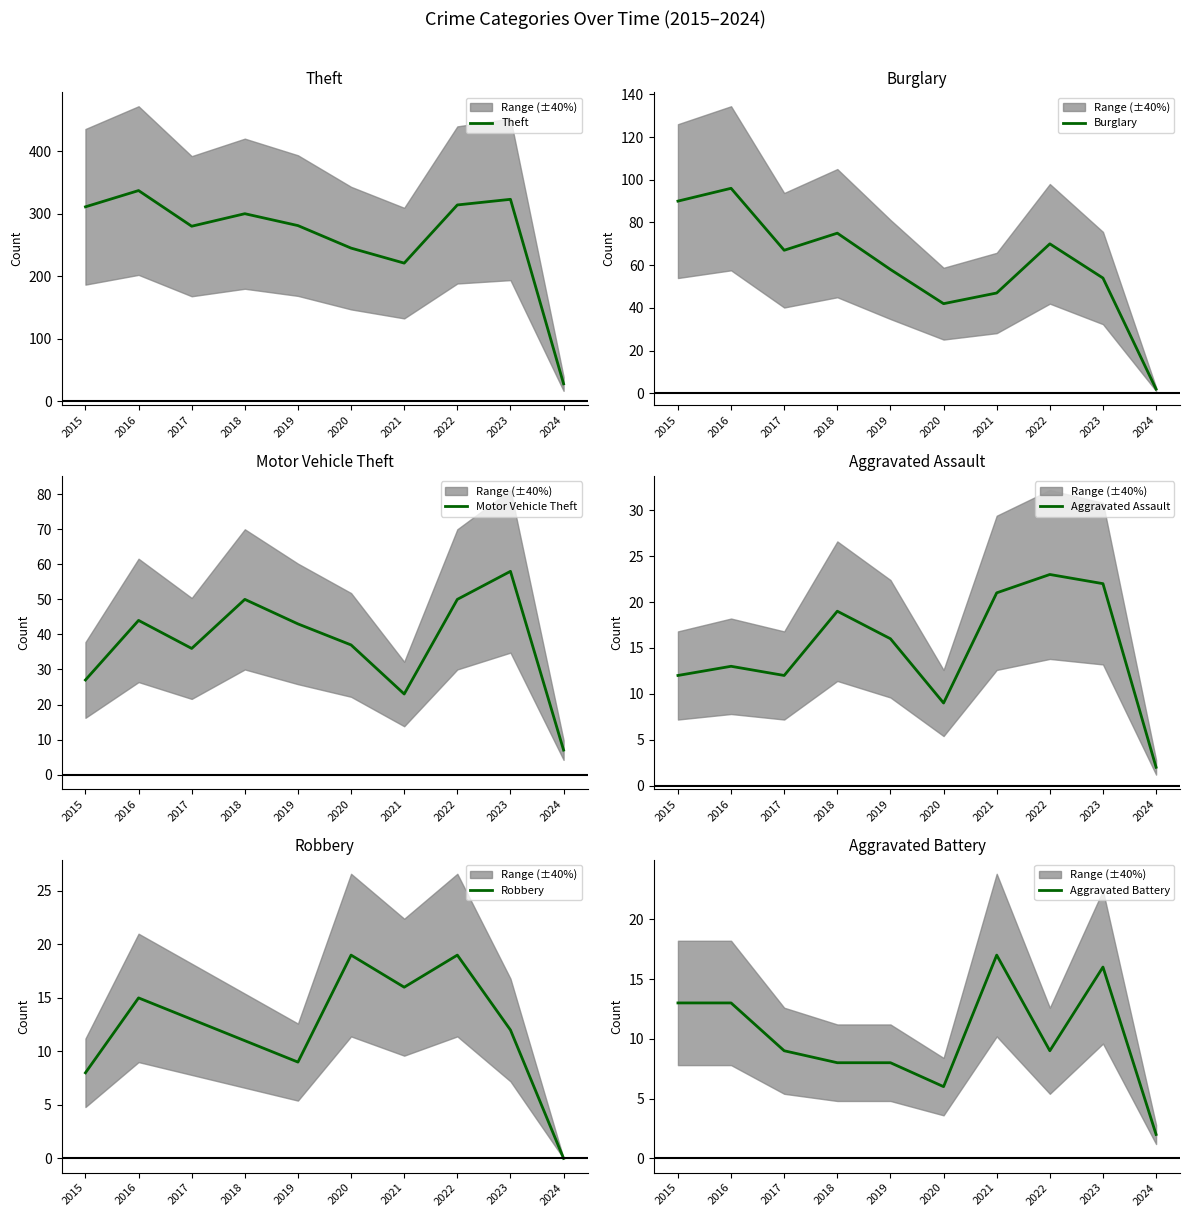

What is the minimum value for Burglary?

2